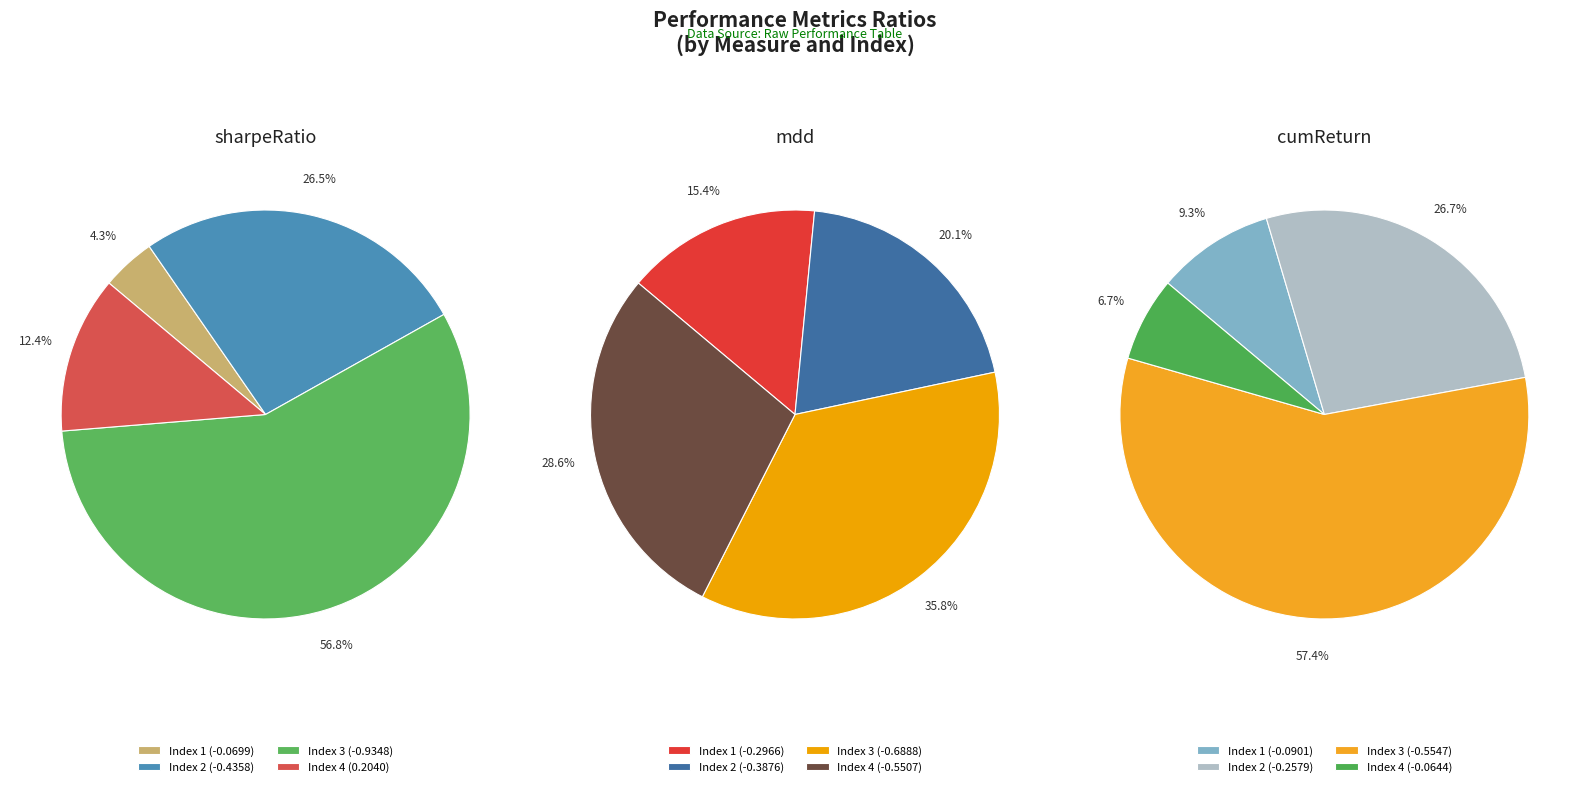

How many slices are in this pie chart?

4